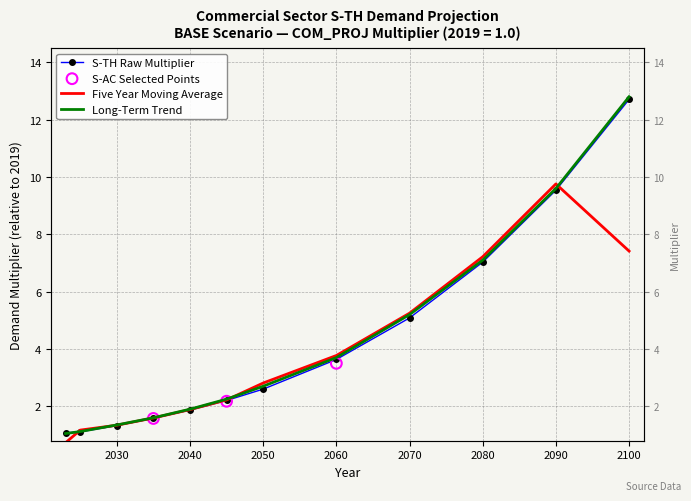

At how many categories does at least one series exceed 12?

1